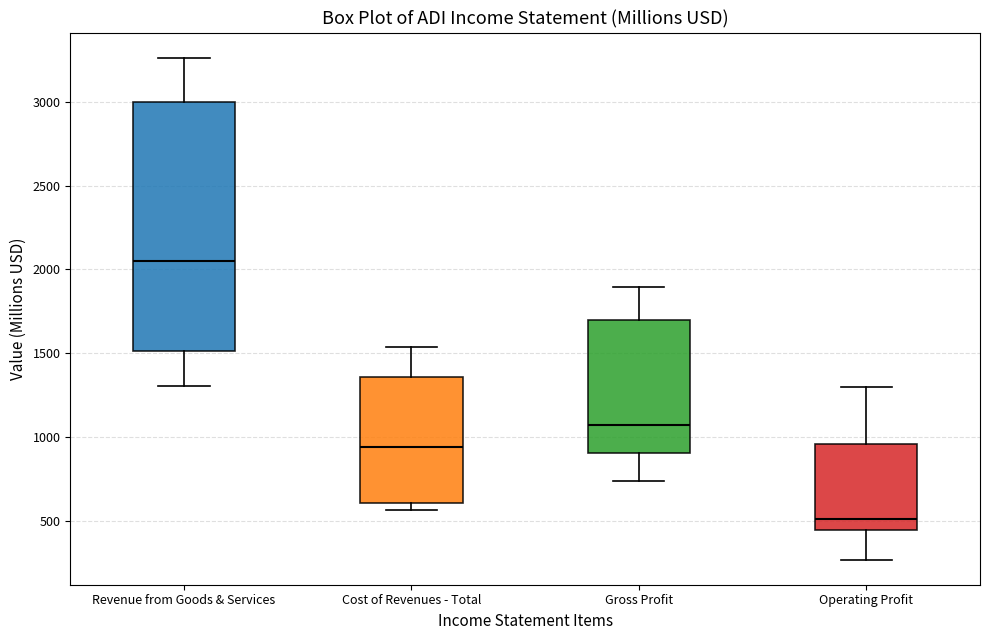

Where does the upper whisker of the box for Gross Profit end on the y-axis? The values are not printed on the chart, so give them approximately, as read against the axis.

1900